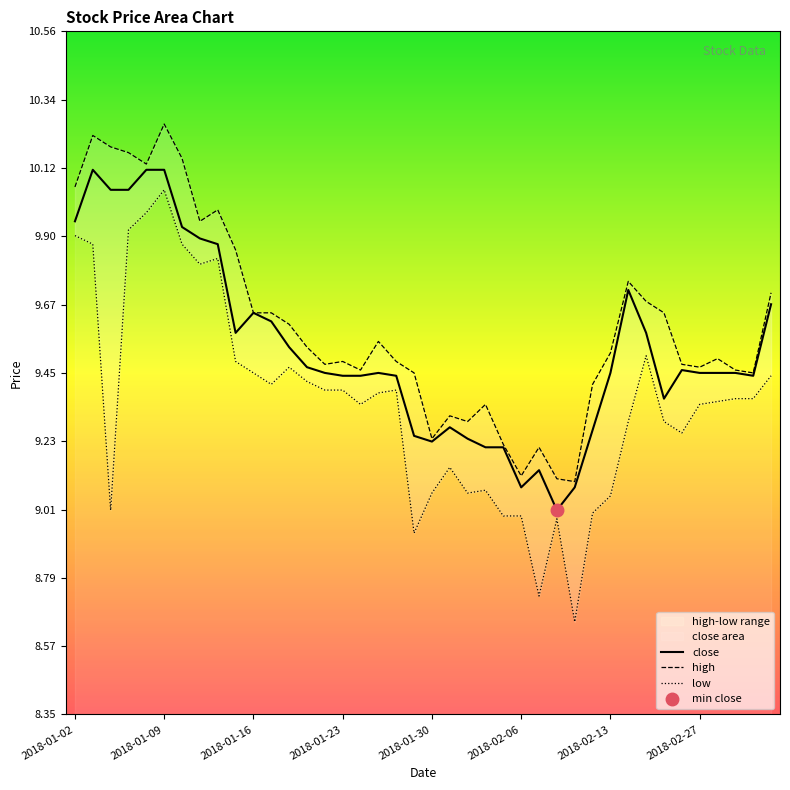

How many interior local peaks does the close series have?

7